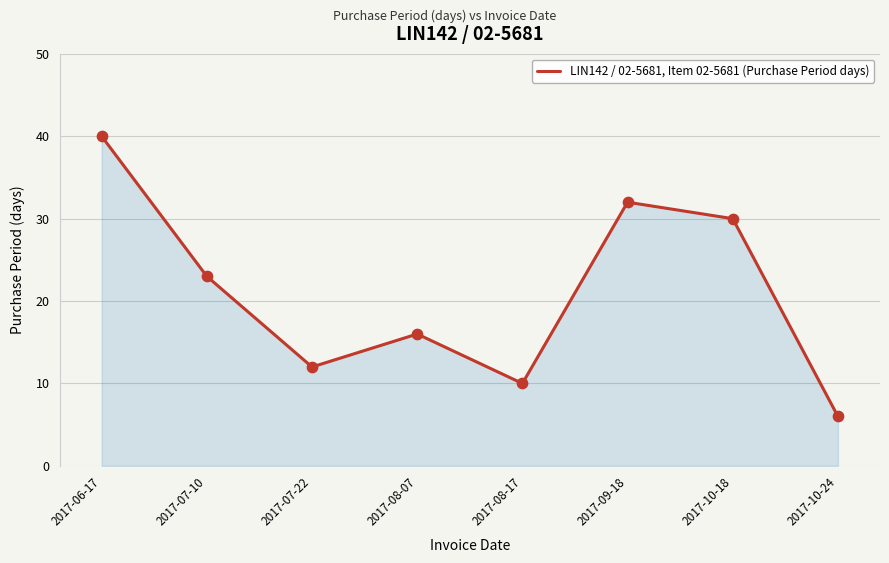

What is the ratio of the value at 2017-09-18 to the value at 2017-10-24?

5.3